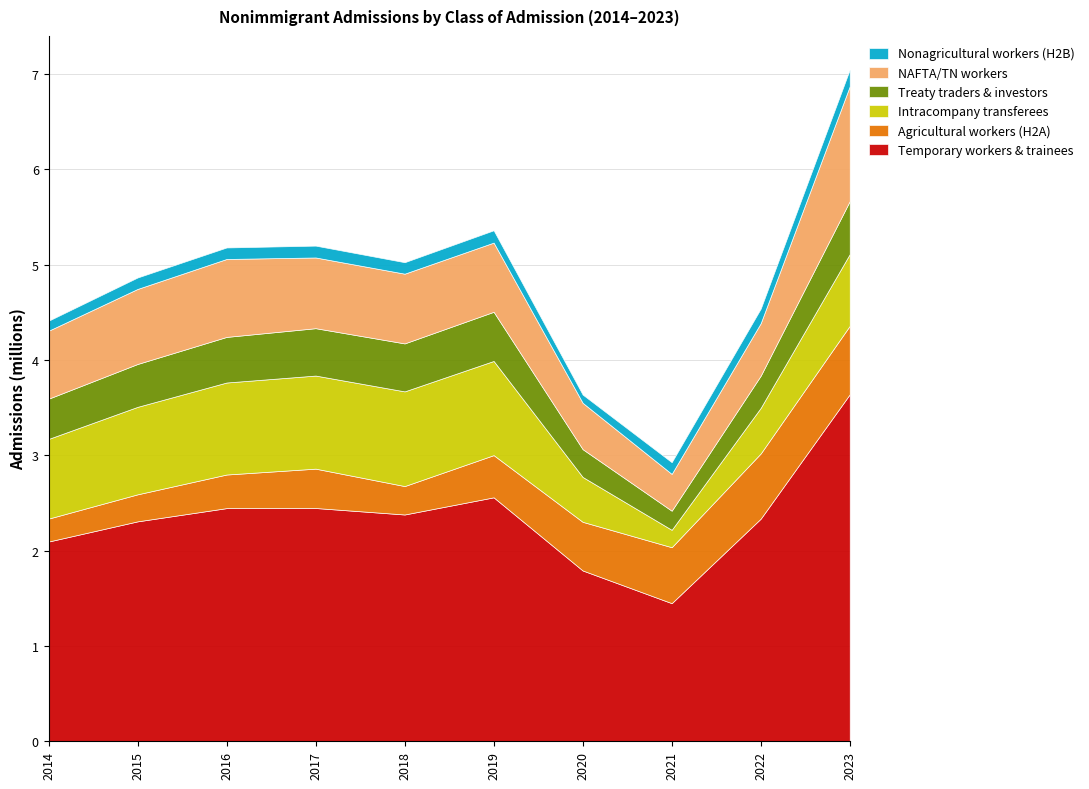

The value of Temporary workers & trainees at 2022 is 2335450. True or false?

True